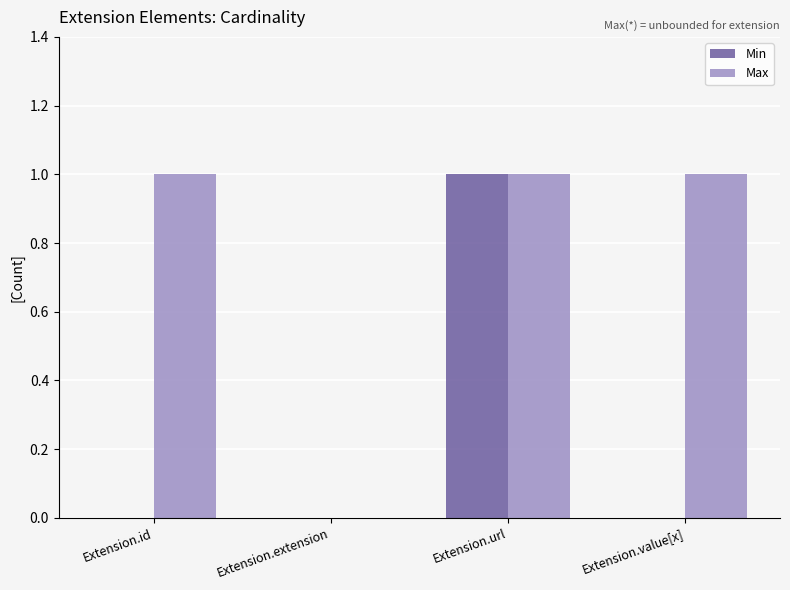

What are all the series names shown in the legend?

Min, Max